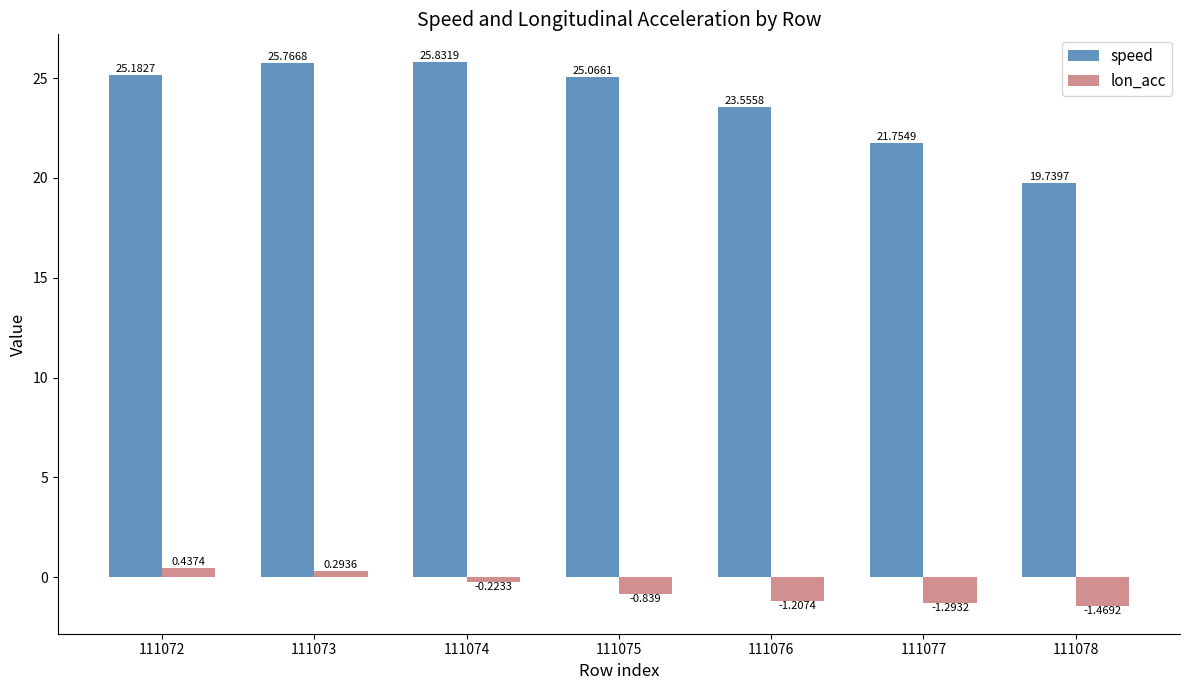

At which category is the sum across all series the highest?

111073